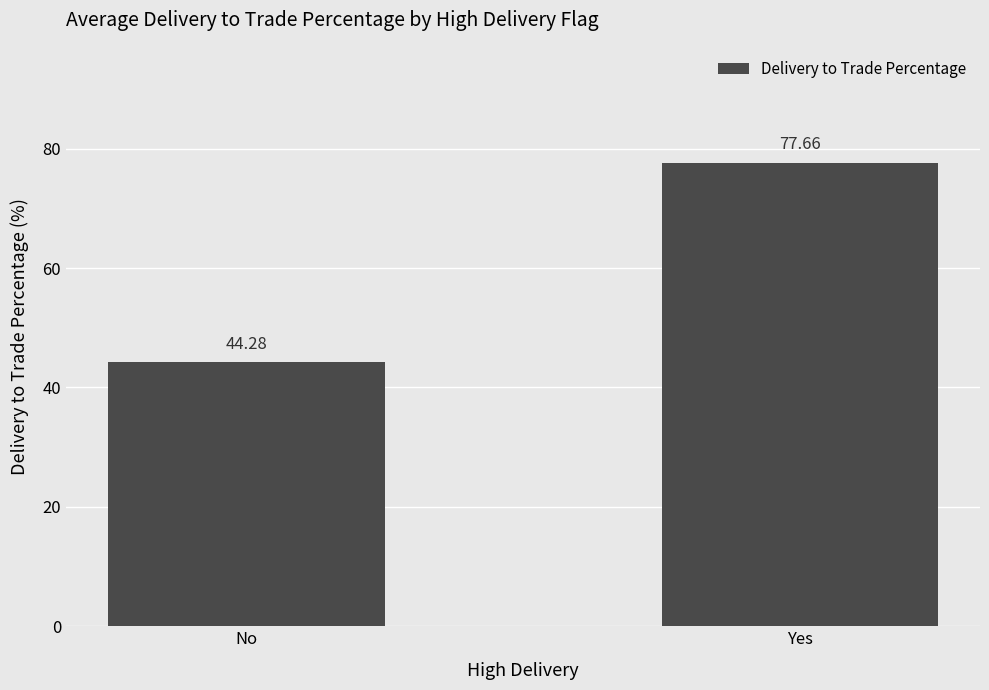

Reading right to left, transcribe all the data shown in this chart.

77.7	44.3